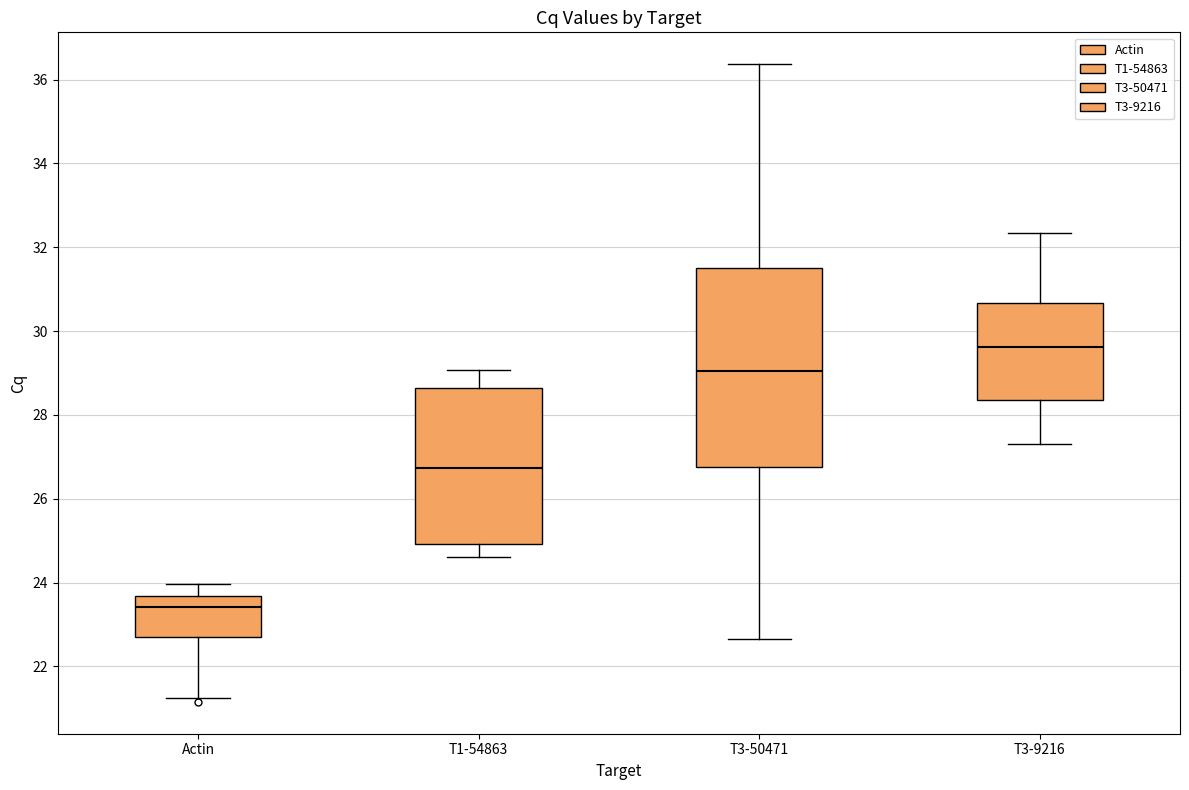

Which box is the tallest, from its lower edge to its upper edge?

T3-50471